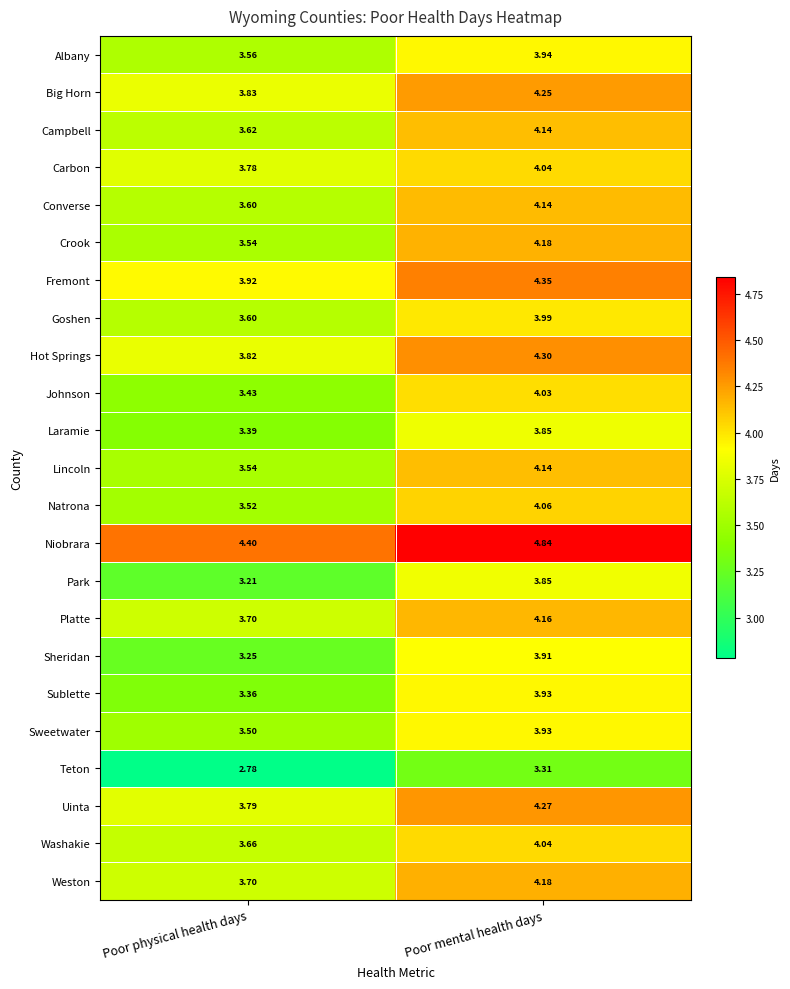

How many values in the Natrona series are below 4?

1